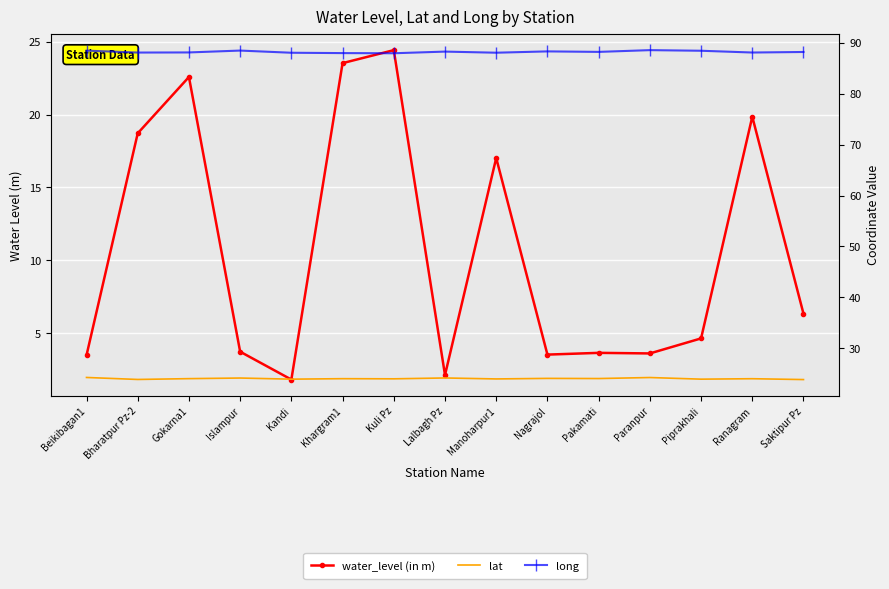

At which category does long reach its first local peak?

Islampur